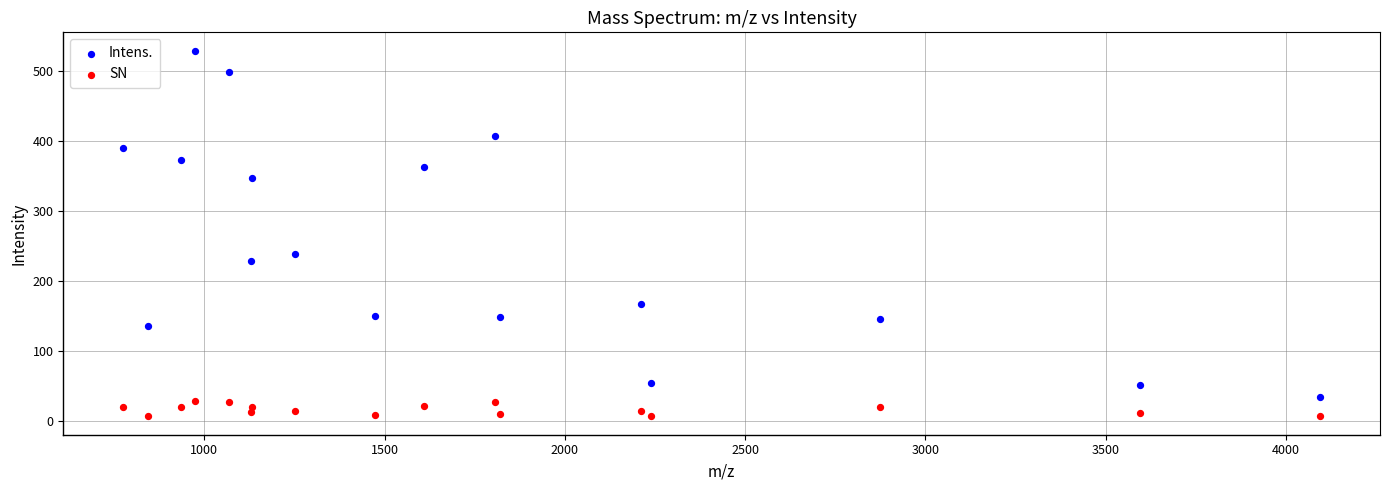

Across all series, what Y value is closest to 267?

239.1